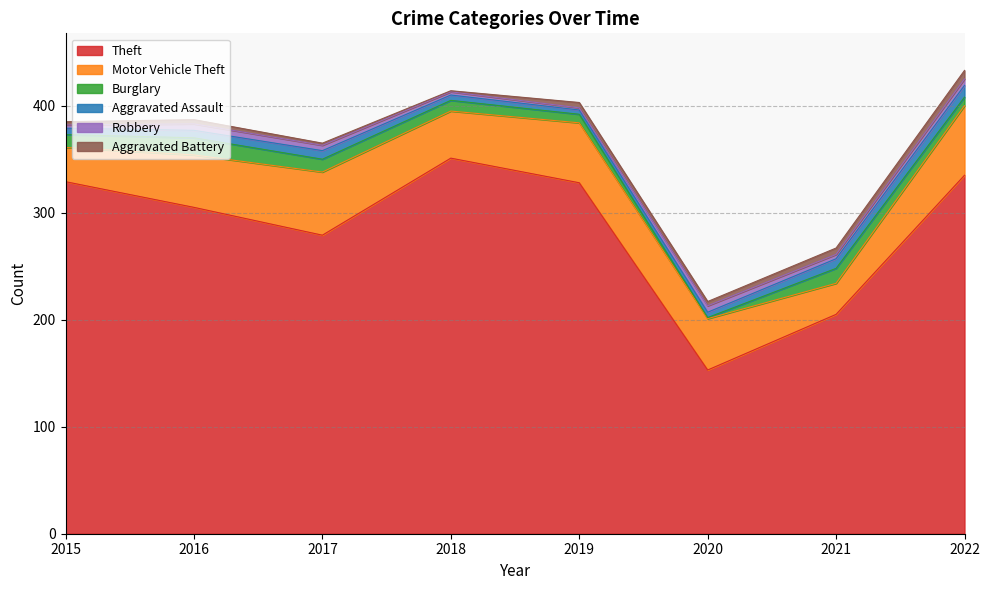

Where is the first local maximum for Aggravated Assault?

2017